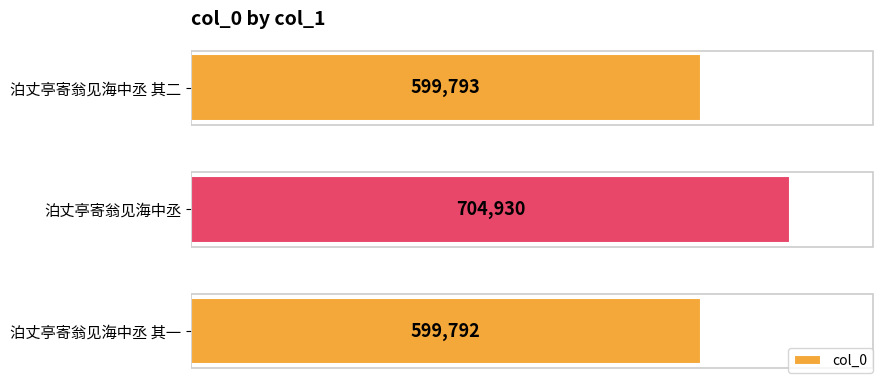

How many distinct data groups are displayed?

1